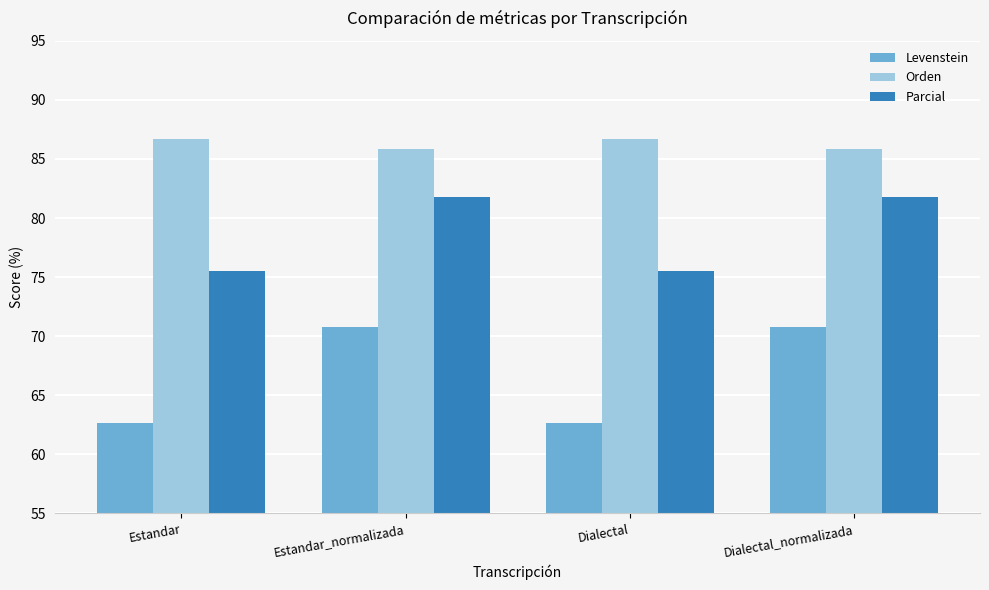

What is the value of the Parcial bar at the 3rd from the left?

75.5